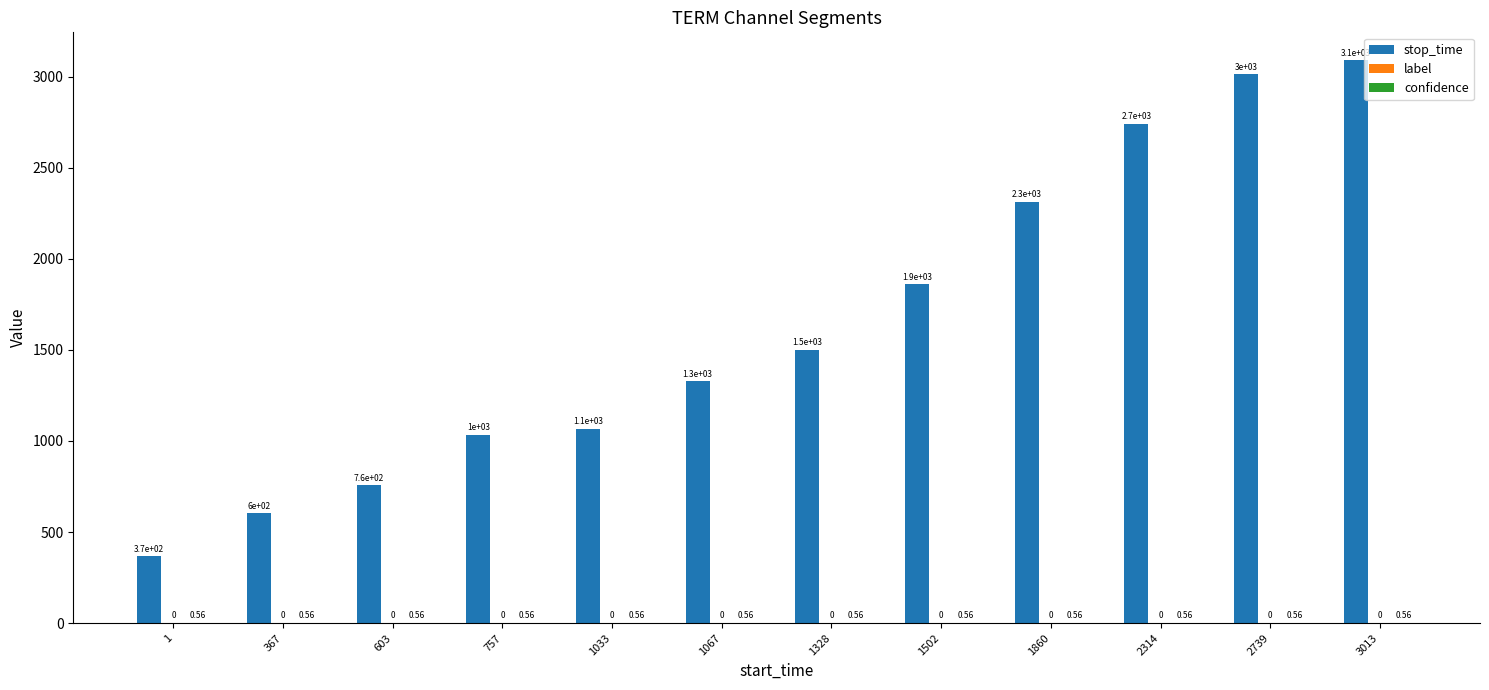

Are the bars horizontal?

No